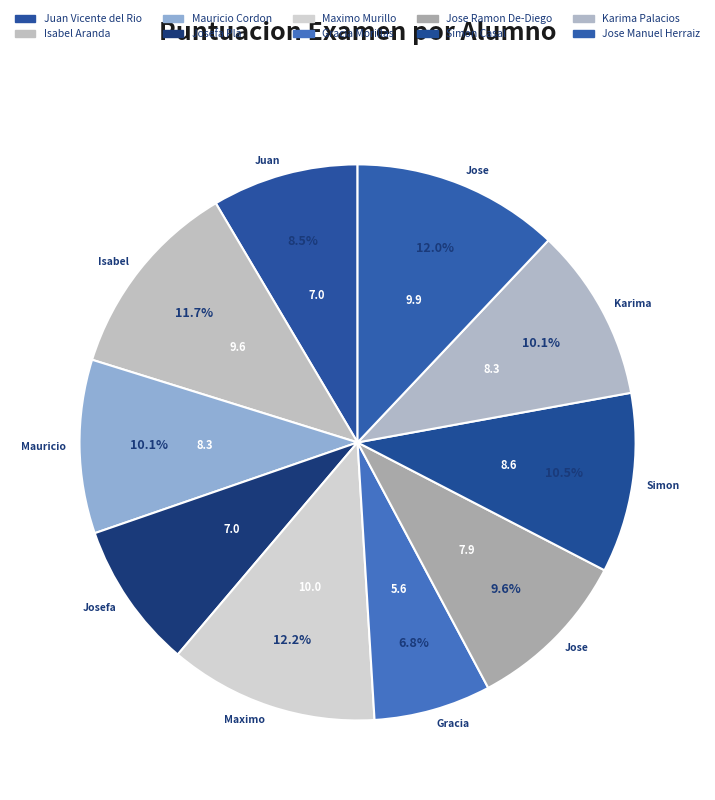

Rank the categories by value from lowest to highest.

Gracia Morillas, Juan Vicente del Rio, Josefa Pla, Jose Ramon De-Diego, Mauricio Cordon, Karima Palacios, Simon Casal, Isabel Aranda, Jose Manuel Herraiz, Maximo Murillo